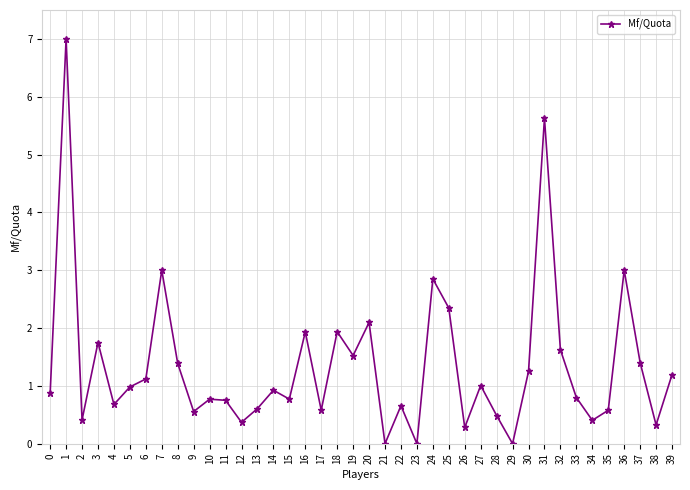

What is the approximate value at 14?

0.9